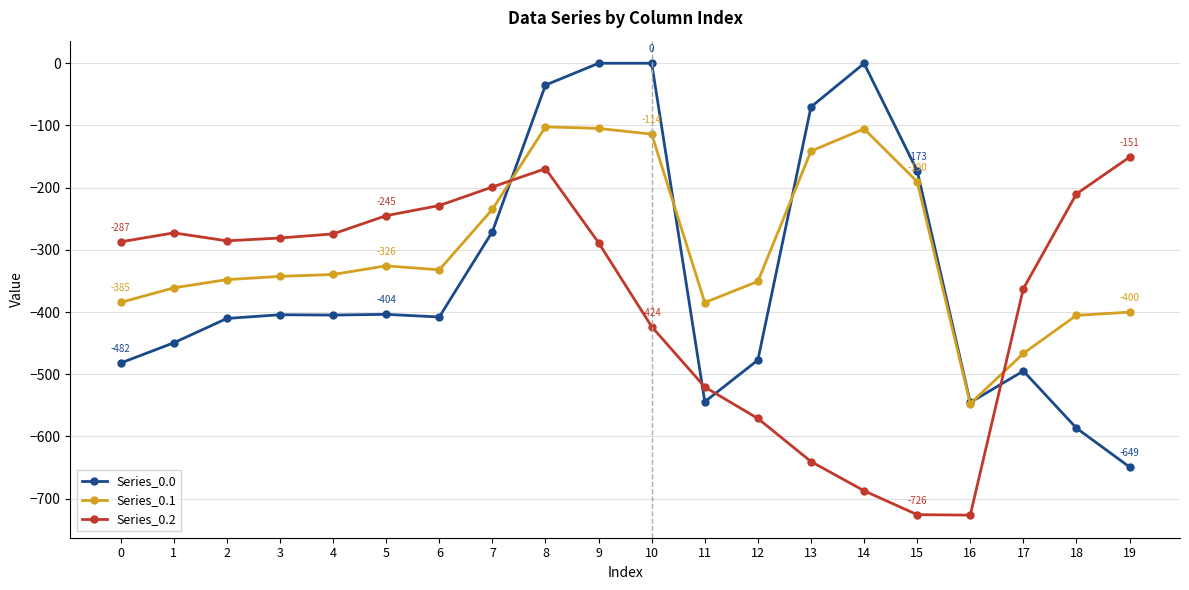

What is the difference between the maximum and second lowest values in the Series_0.2 series?

574.9